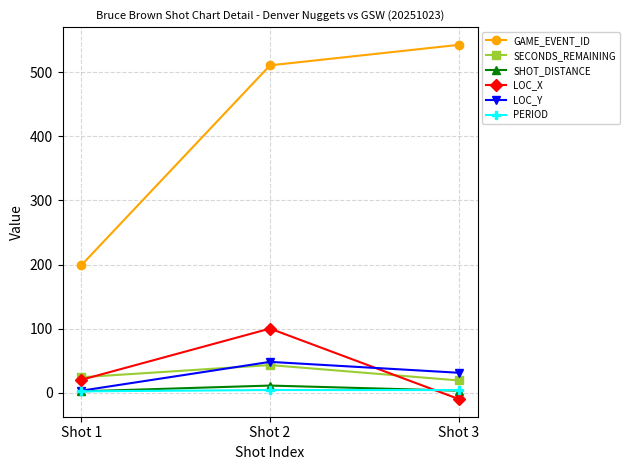

What is the approximate value of PERIOD at Shot 2?

4